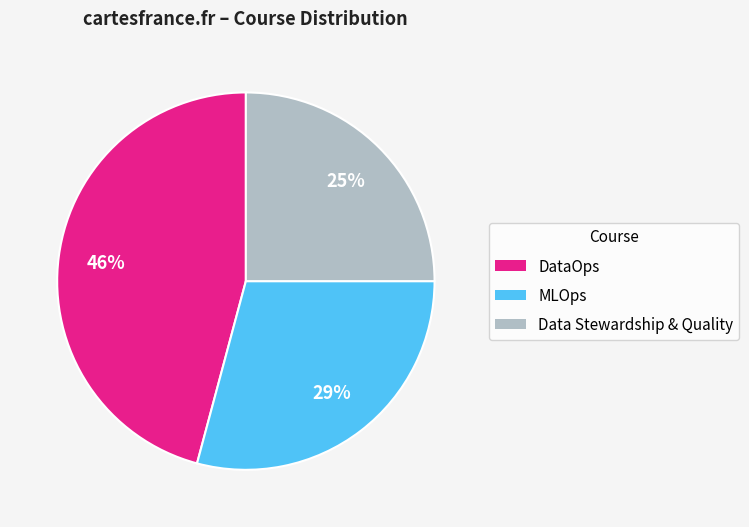

To the nearest percent, what percentage of the pie is MLOps?

29%